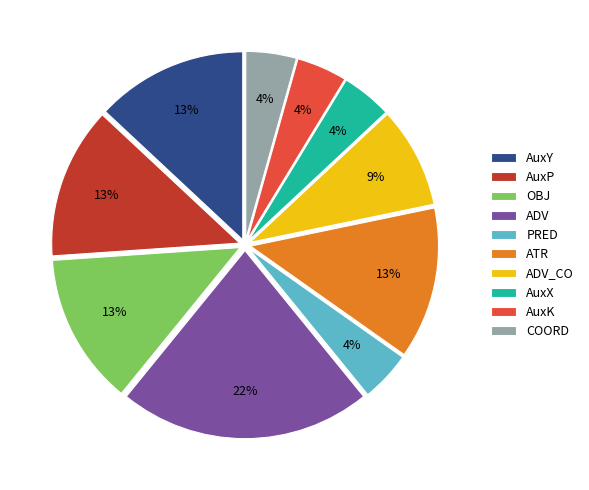

What is the ratio of the value at ADV_CO to the value at AuxY?

0.7